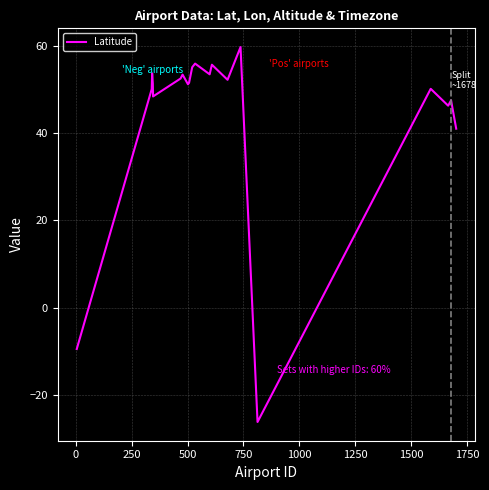

What is the difference between the maximum and minimum values?

85.8